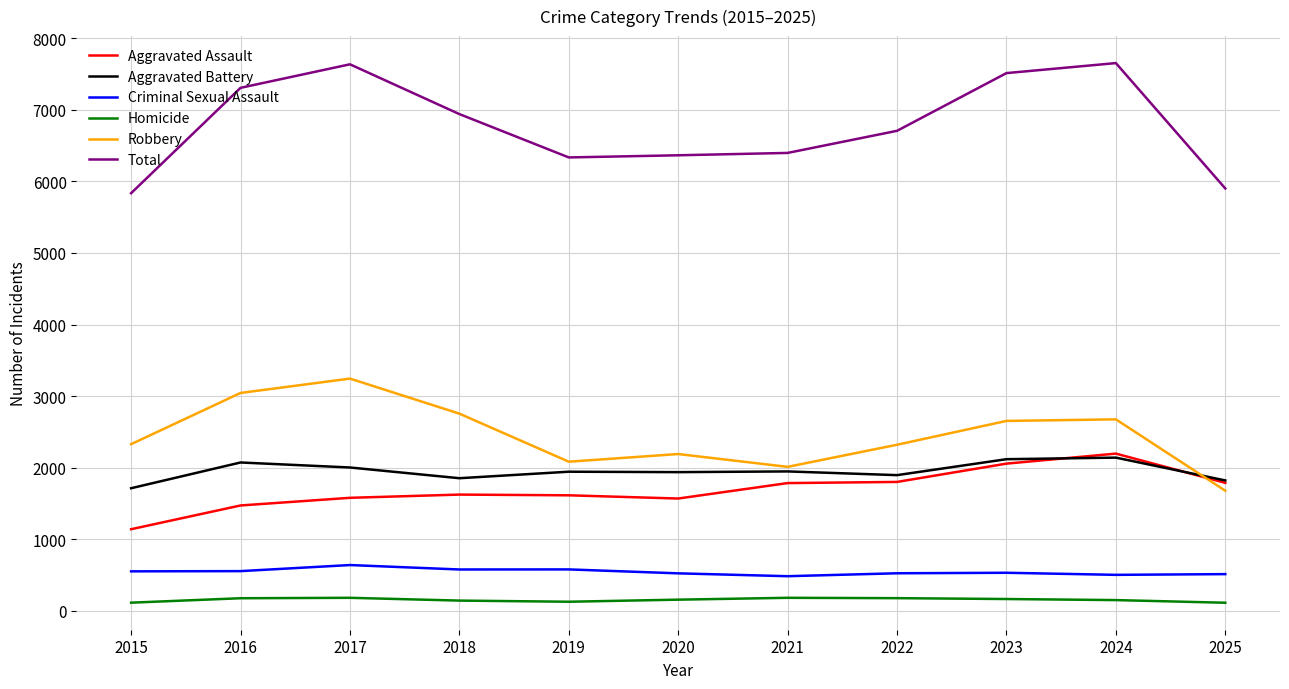

Which series has the largest range (max minus min)?

Total